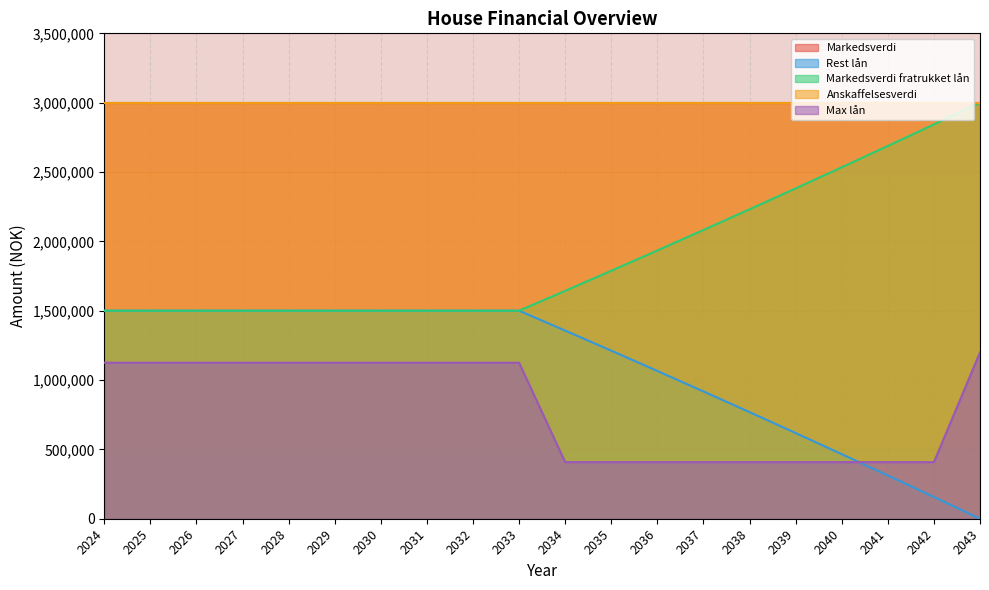

List the labels in order of Rest lån value, smallest first.

2043, 2042, 2041, 2040, 2039, 2038, 2037, 2036, 2035, 2034, 2024, 2025, 2026, 2027, 2028, 2029, 2030, 2031, 2032, 2033